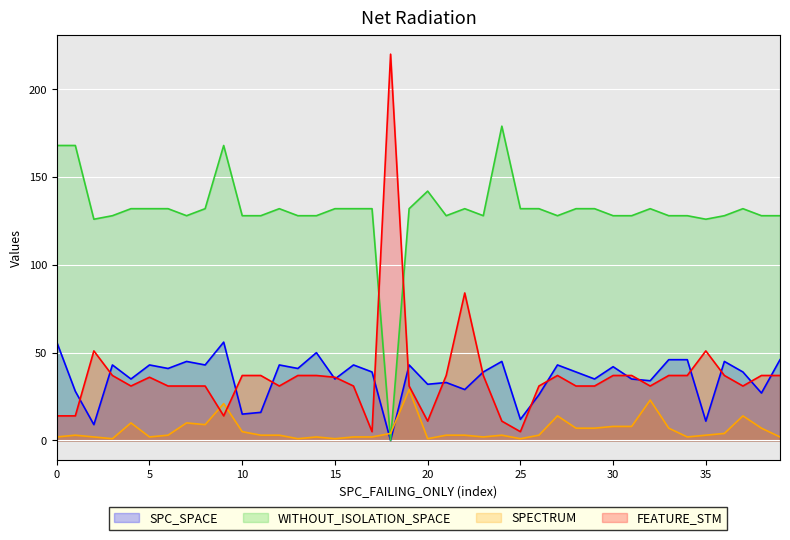

True or false: SPC_SPACE and WITHOUT_ISOLATION_SPACE intersect in this chart.

False